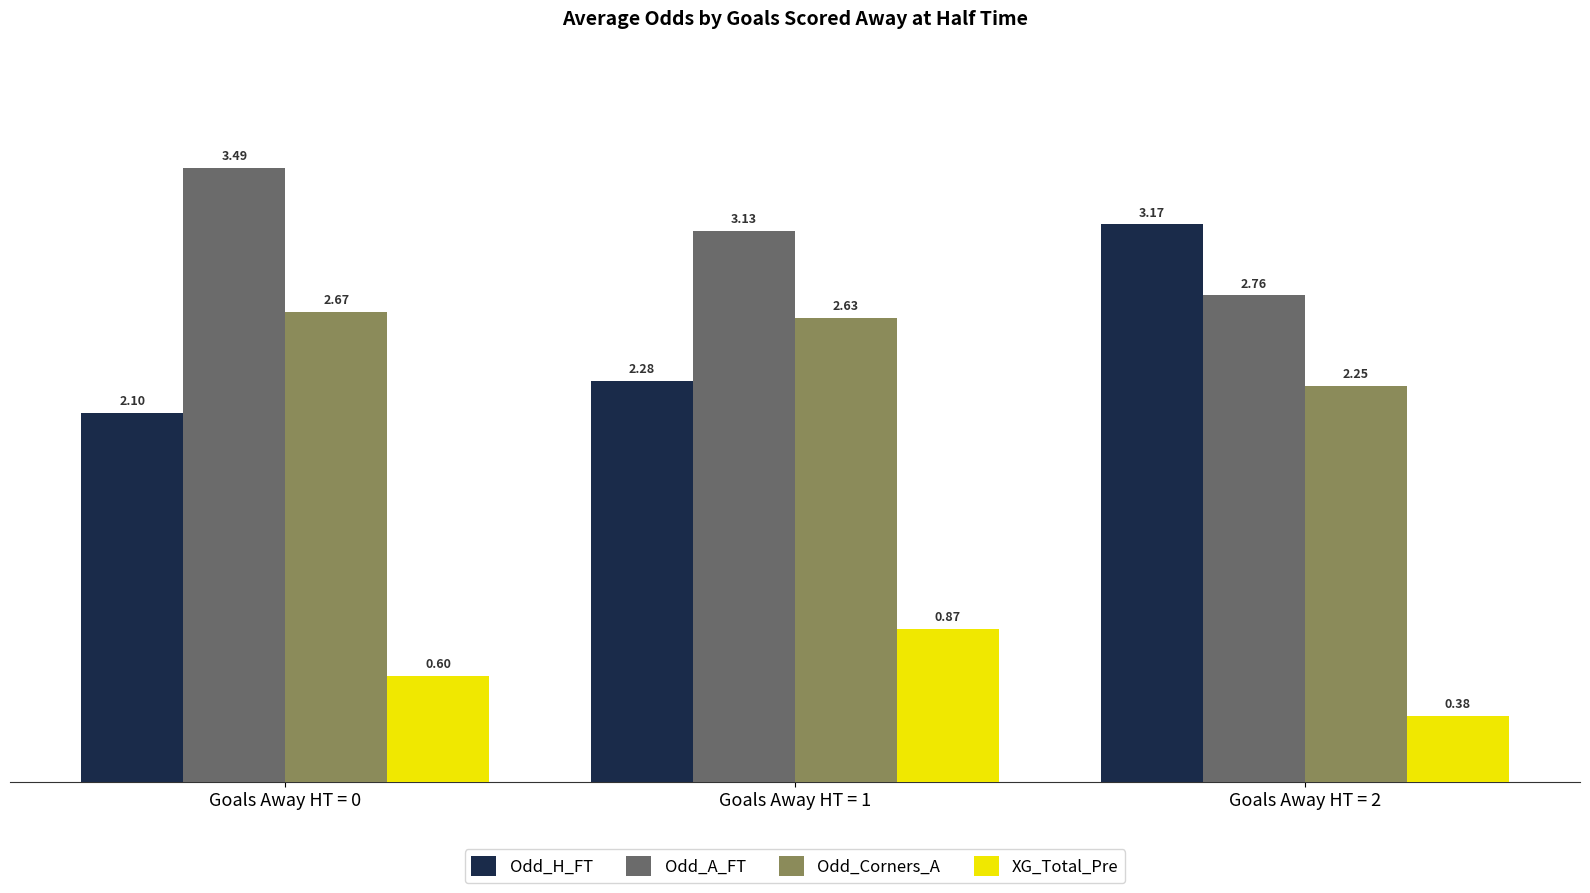

What are all the series names shown in the legend?

Odd_H_FT, Odd_A_FT, Odd_Corners_A, XG_Total_Pre